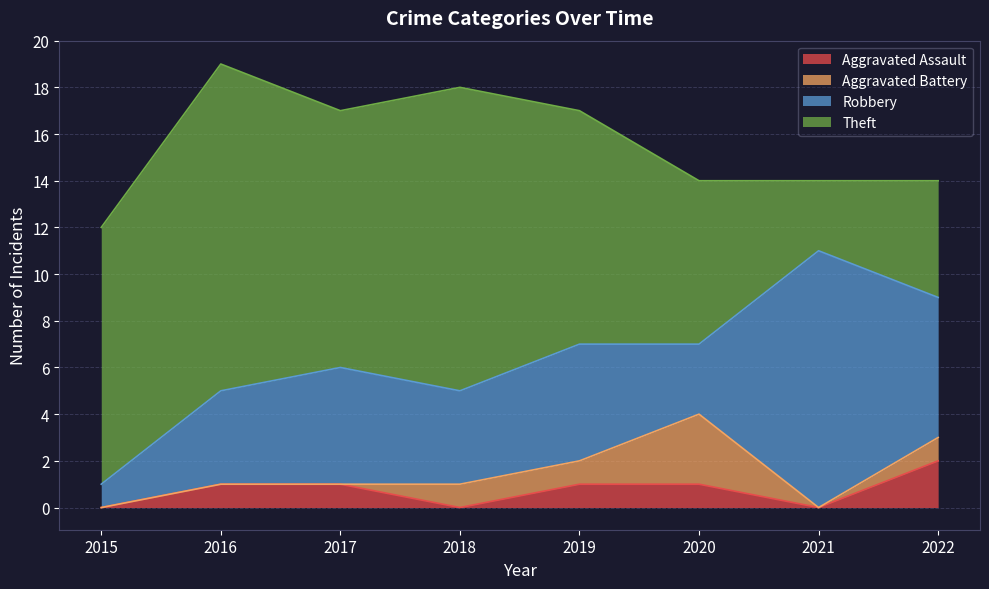

The value of Robbery at 2020 is 2. True or false?

False